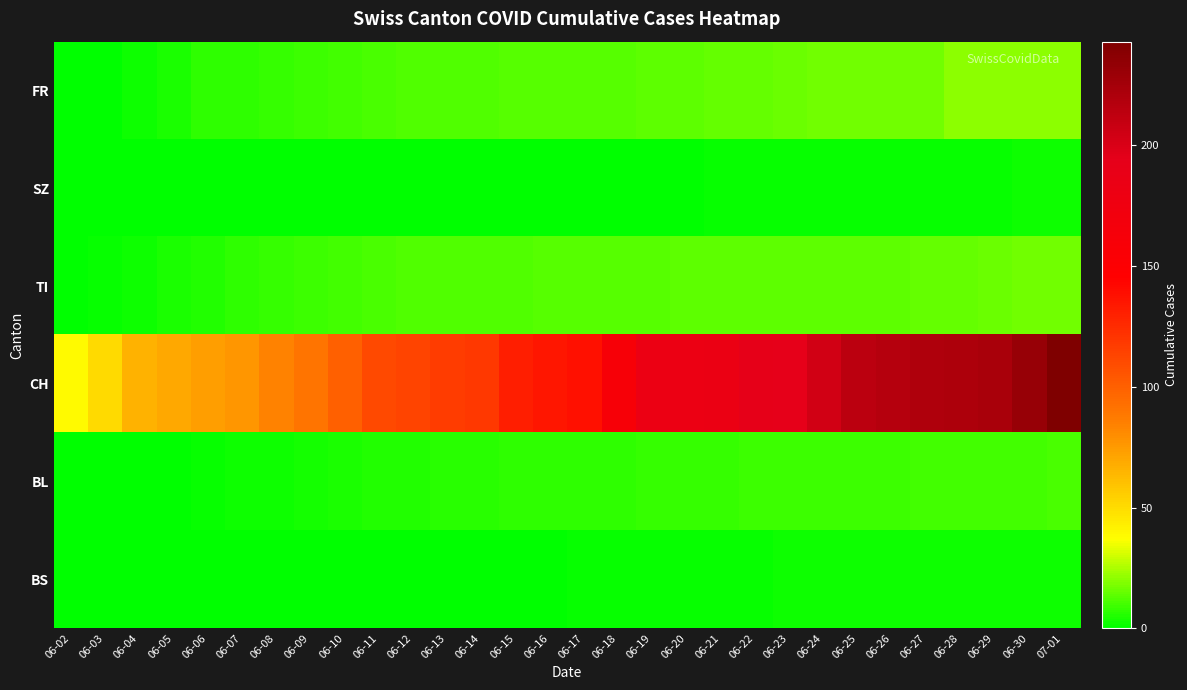

Which series has the largest range (max minus min)?

CH